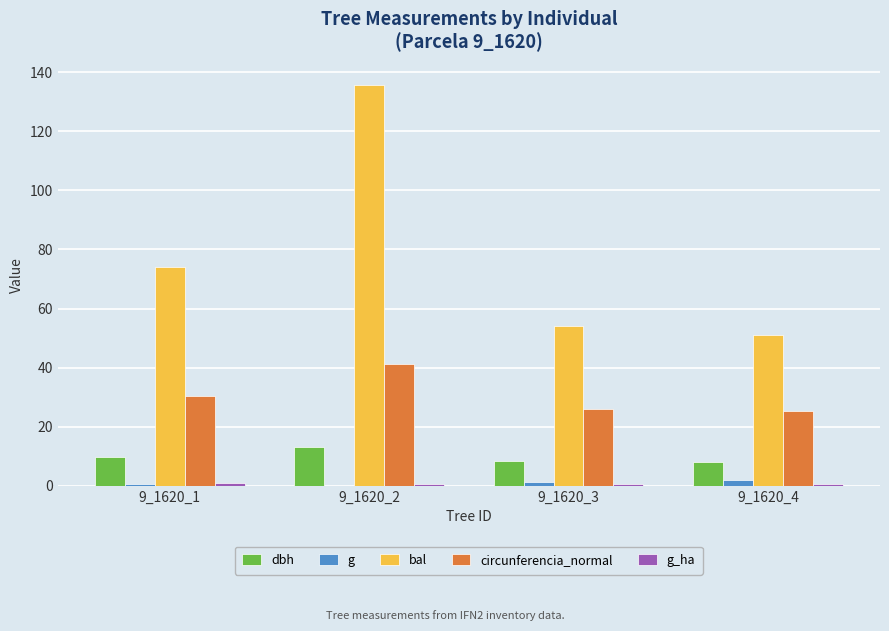

Is the value of bal at 9_1620_1 greater than the value of g at 9_1620_1?

Yes